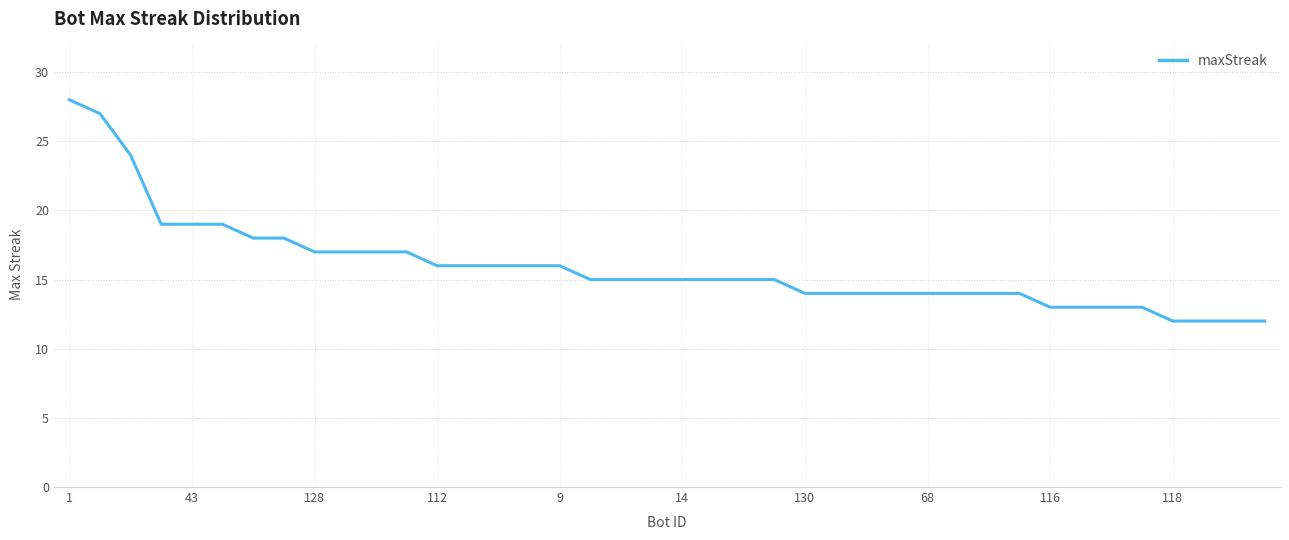

What is the difference between the maximum and minimum values?

16